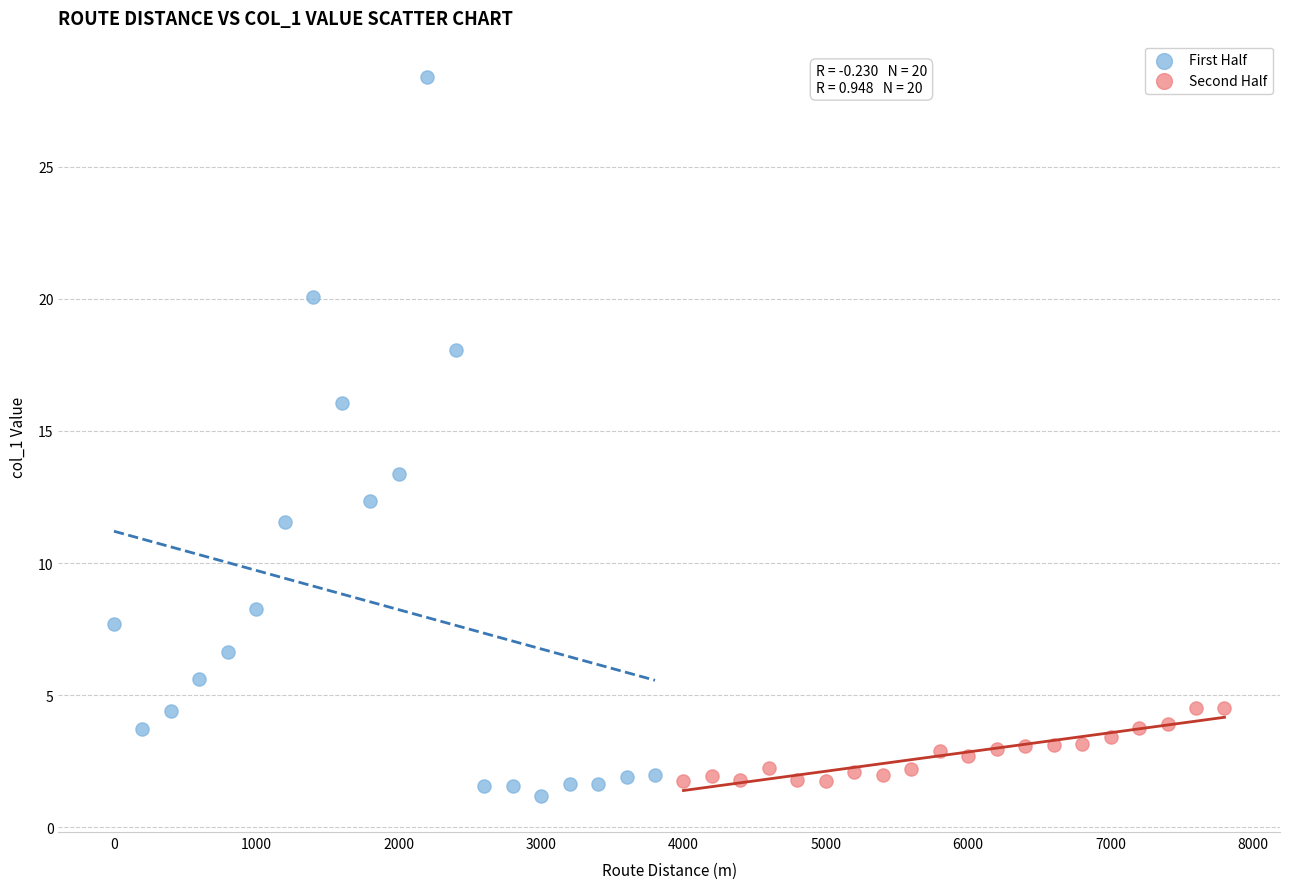

Which series has the largest Y range (max minus min)?

First Half